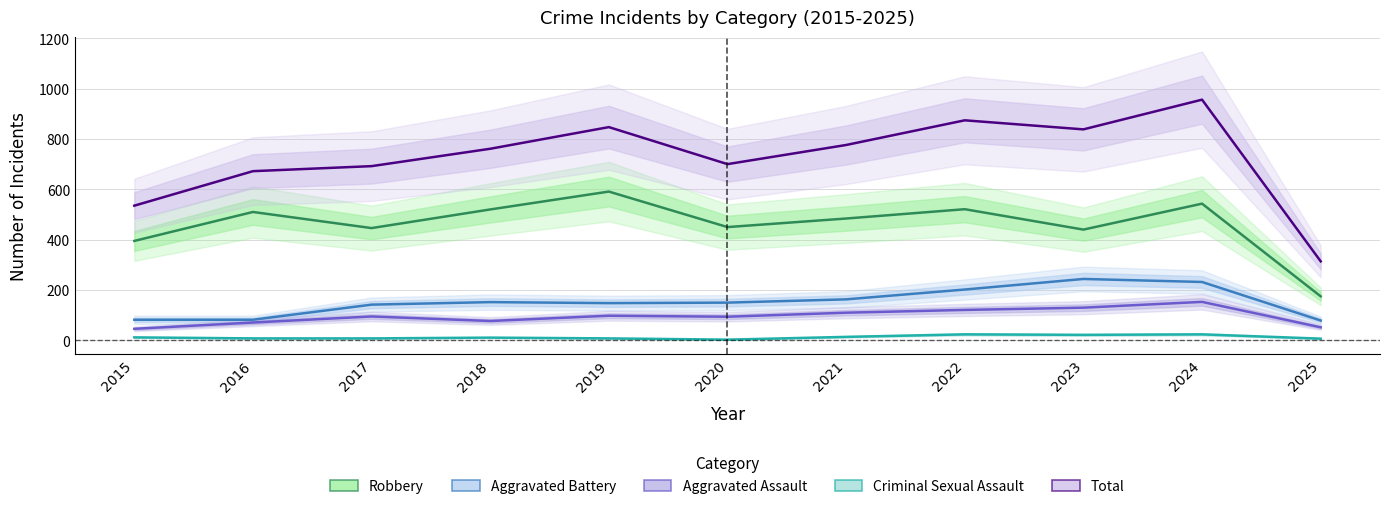

How many categories are shown in the chart?

11